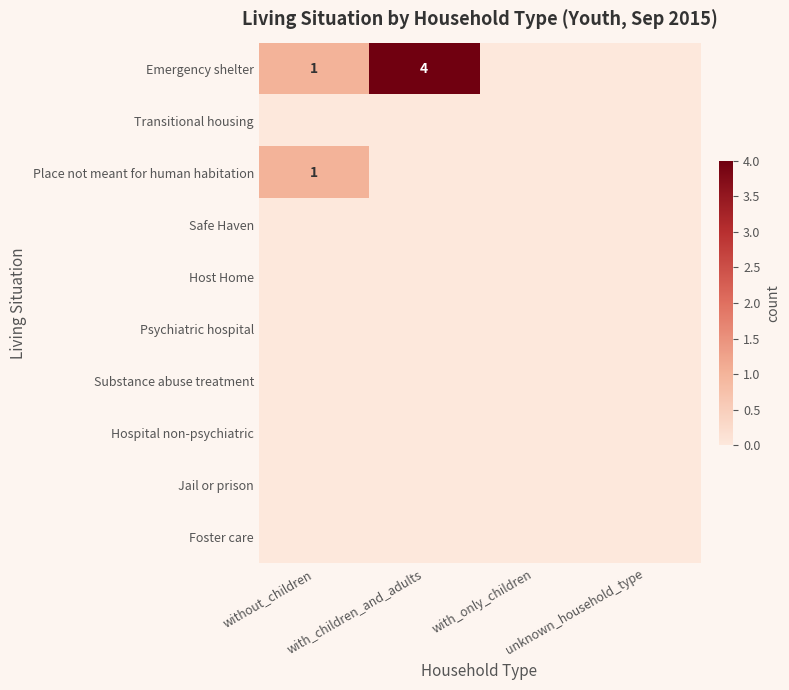

Which category has the highest value across all series?

with_children_and_adults